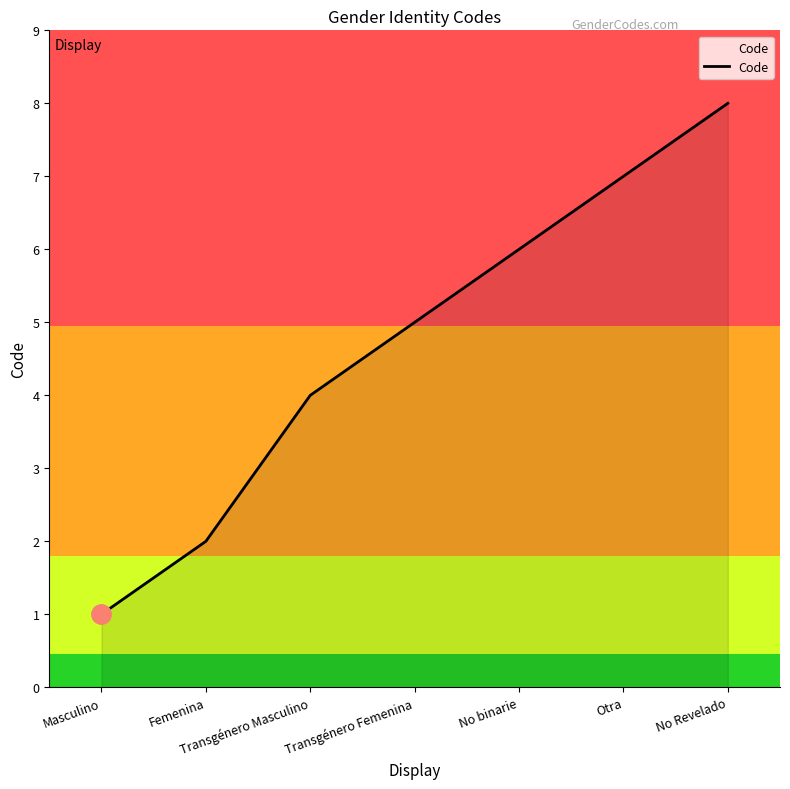

What position from the left is No binarie?

5